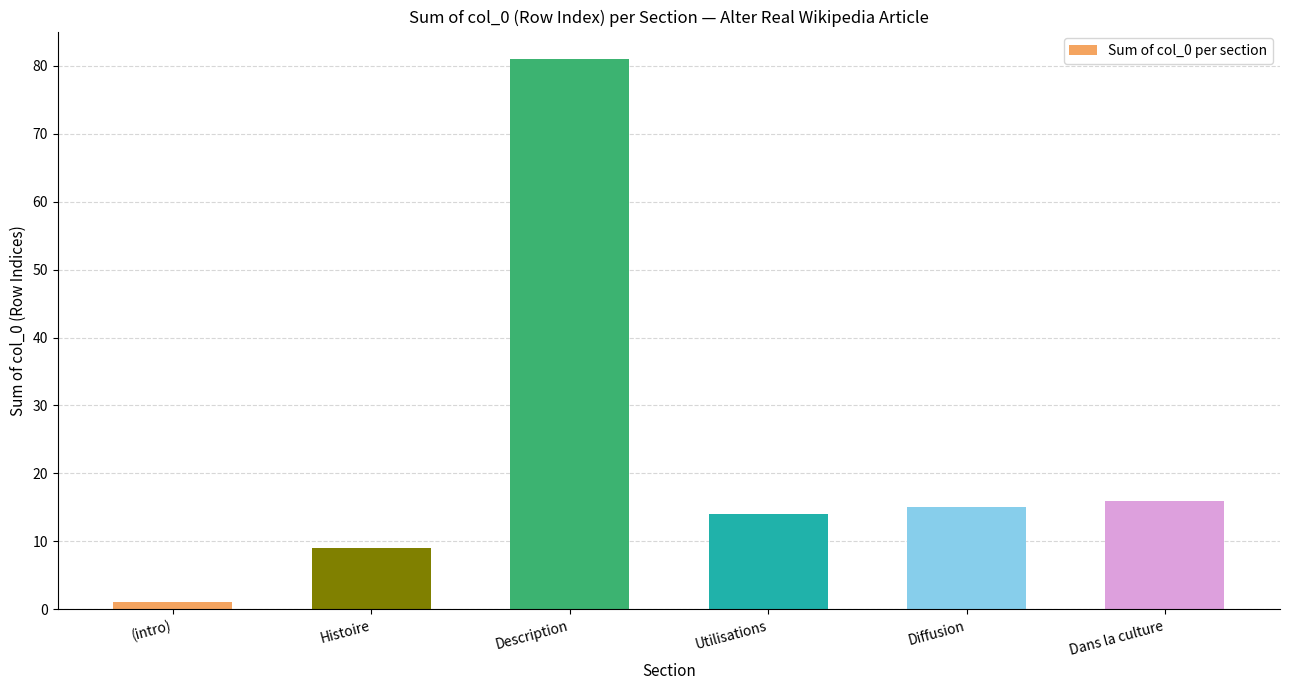

What is the value of the 6th bar from the left?

16